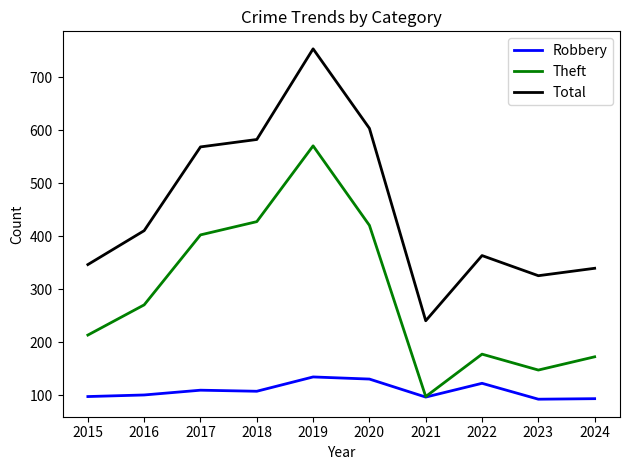

How many values in the Robbery series are below 108?

5